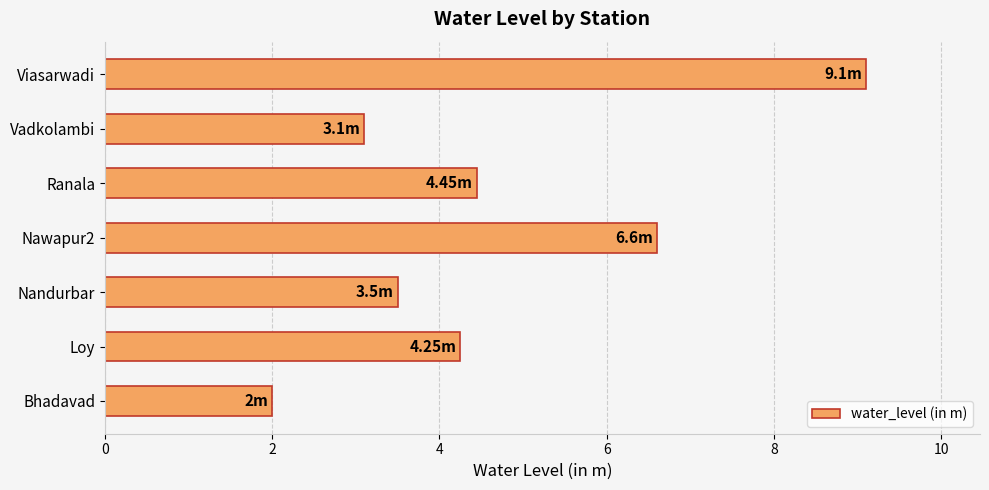

What is the difference between the values at Nandurbar and Nawapur2?

3.1